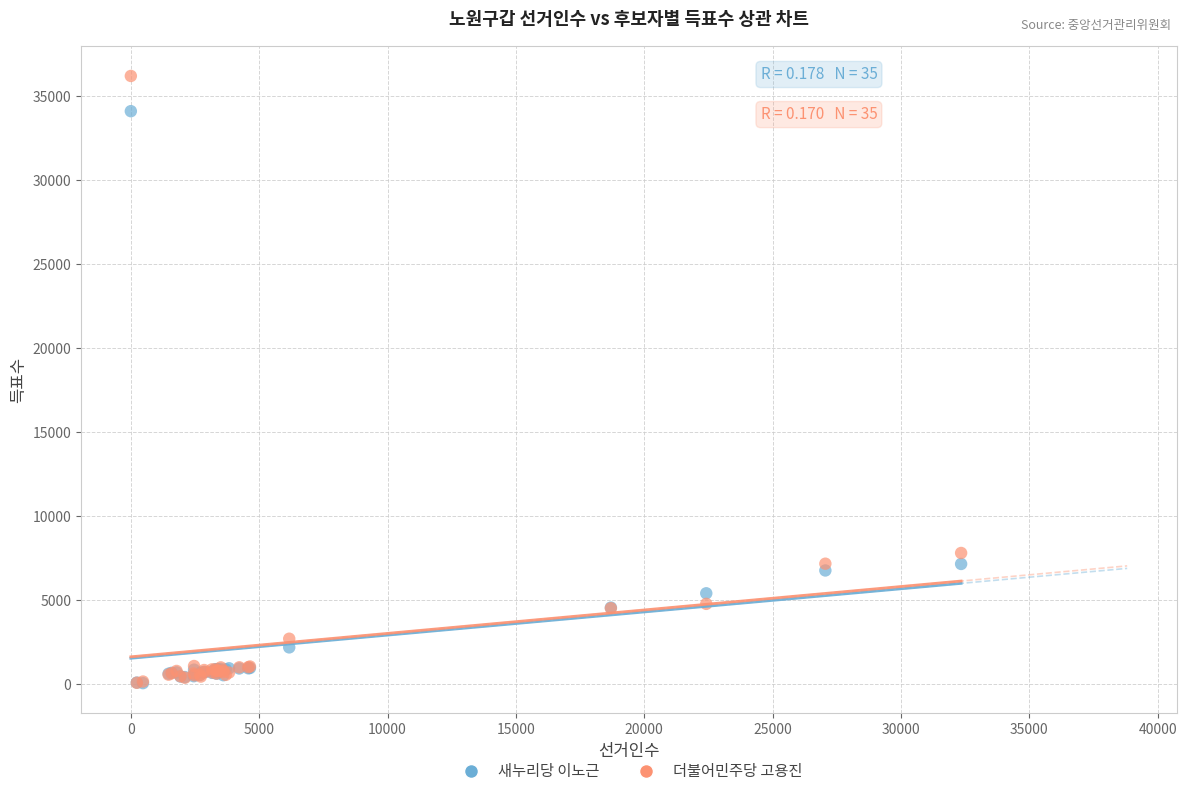

What are all the series names shown in the legend?

새누리당 이노근, 더불어민주당 고용진